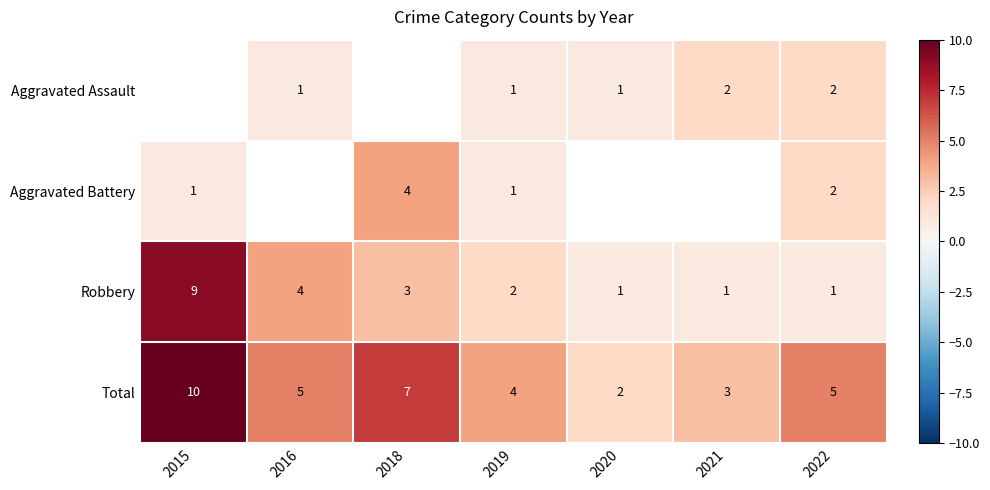

What is the difference between the highest and lowest values at 2019?

3